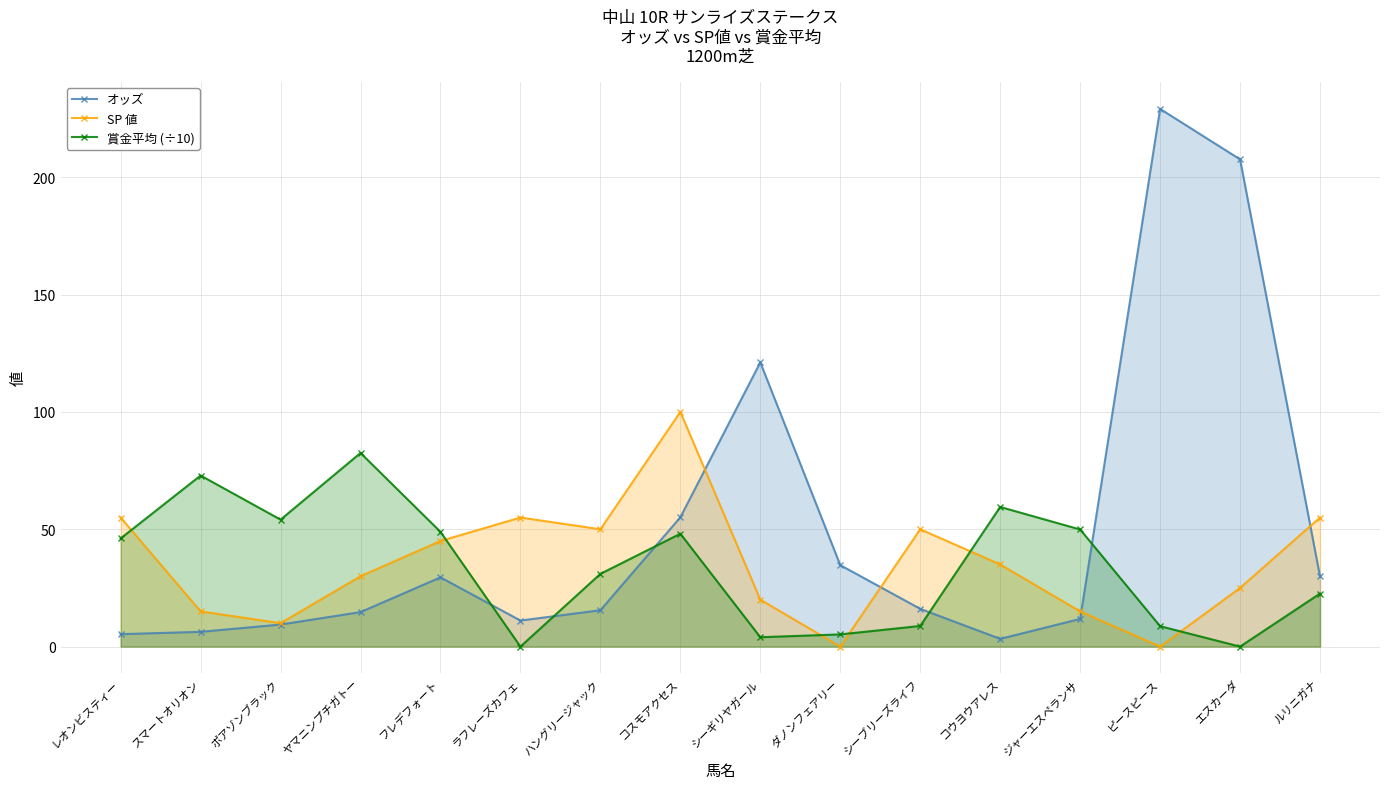

How many values in the SP 値 series exceed 35?

7